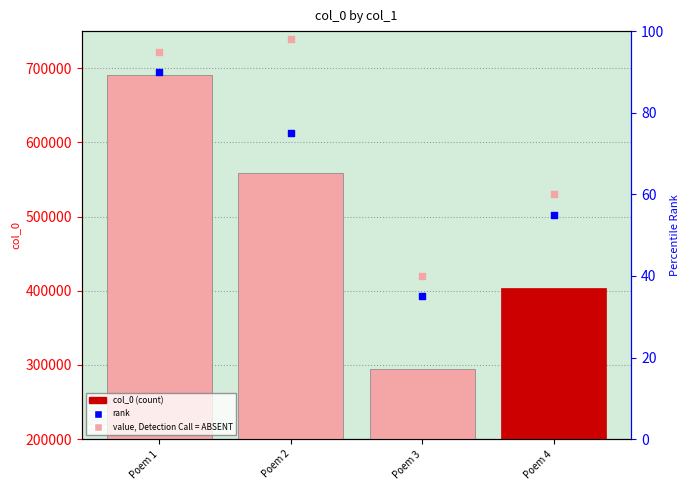

Is the value of rank at Poem 4 greater than the value of col_0 at Poem 3?

No